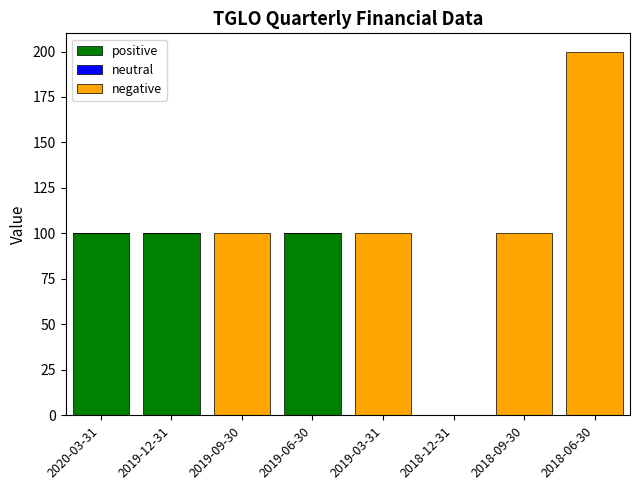

At which category is the sum across all series the highest?

2018-06-30